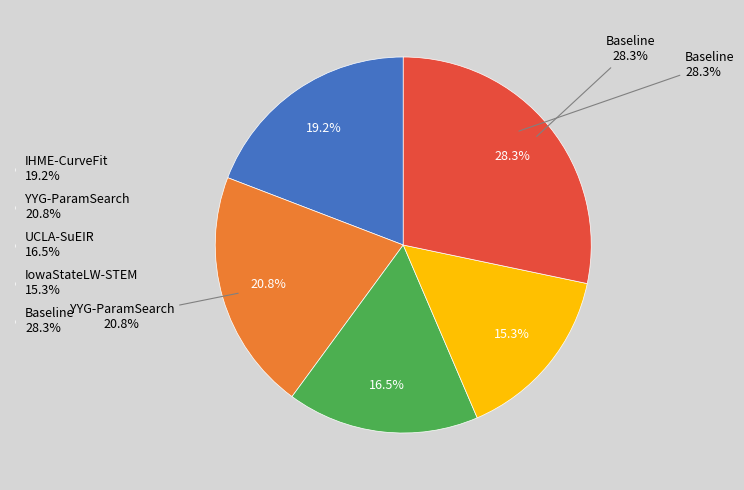

The IowaStateLW-STEM slice represents 22% of the pie. True or false?

False